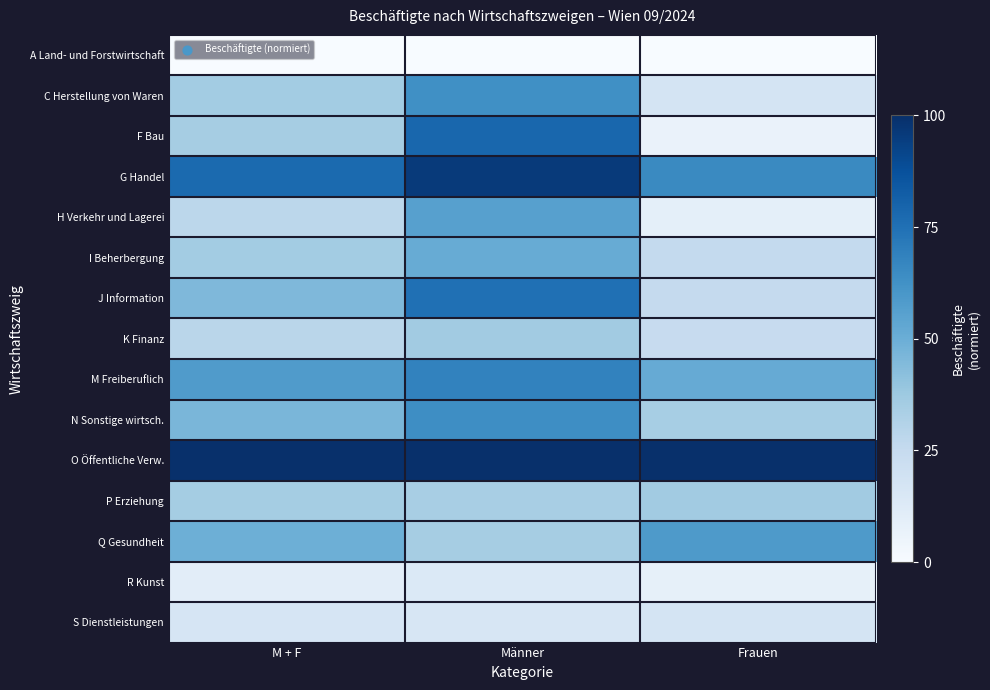

Rank the series by their maximum value, from lowest to highest.

A Land- und Forstwirtschaft, R Kunst, S Dienstleistungen, K Finanz, P Erziehung, I Beherbergung, H Verkehr und Lagerei, Q Gesundheit, C Herstellung von Waren, N Sonstige wirtsch., M Freiberuflich, J Information, F Bau, G Handel, O Öffentliche Verw.